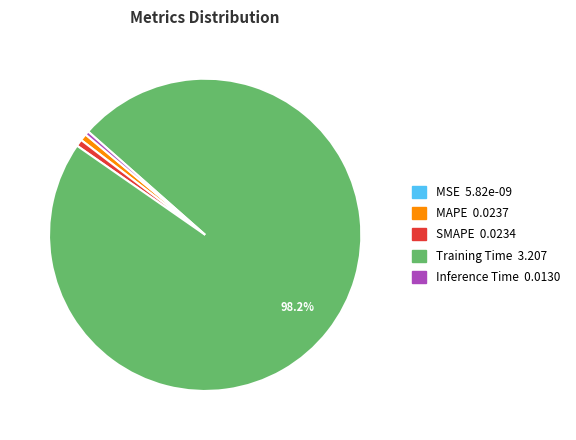

Does MAPE account for over 50% of the chart?

No